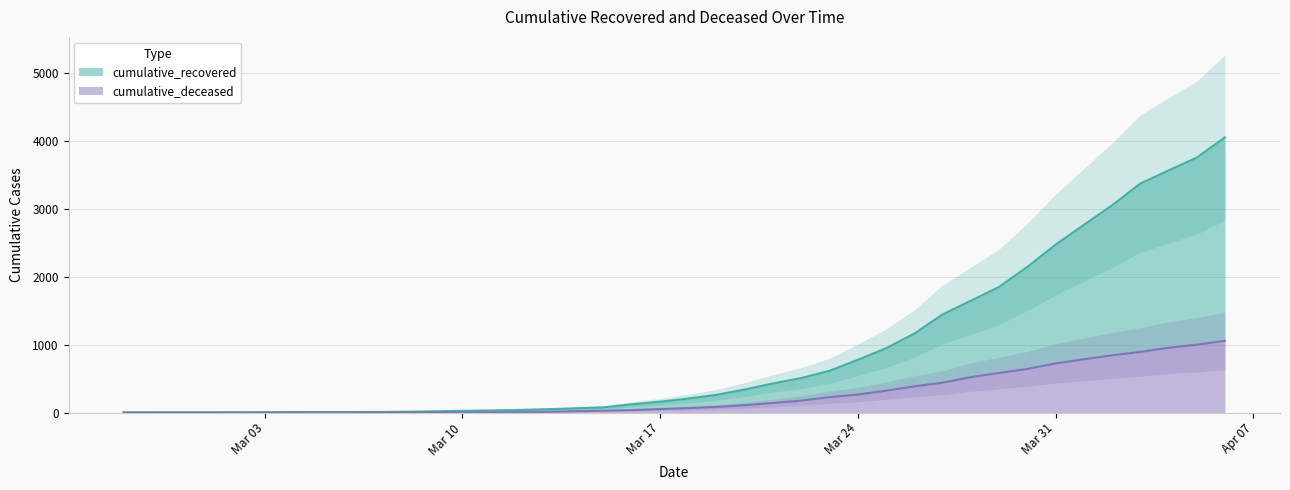

Is it true that cumulative_recovered equals 8 at 2020-03-05?

True